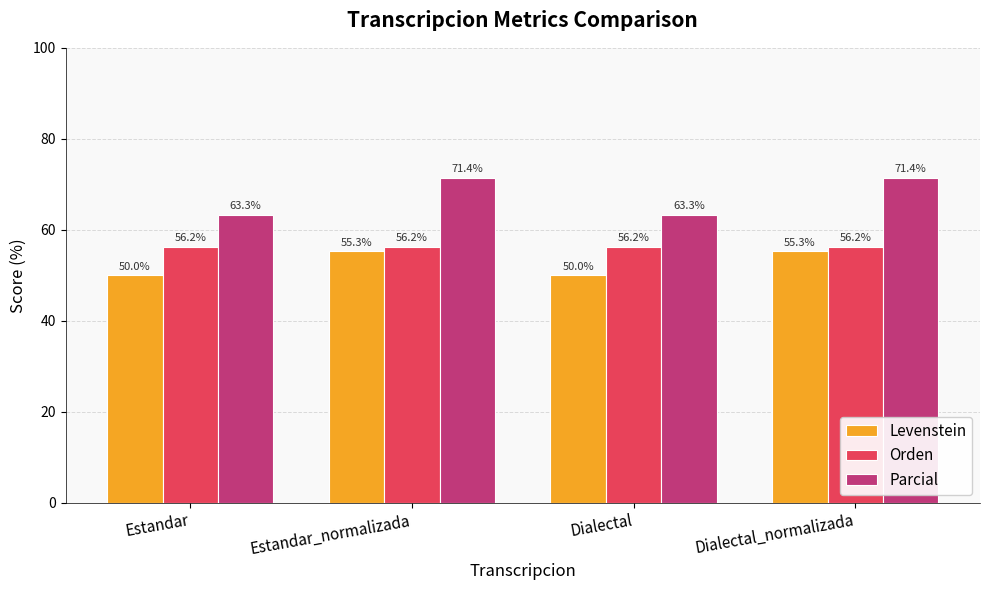

The value of Levenstein at Estandar_normalizada is 55.3. True or false?

True